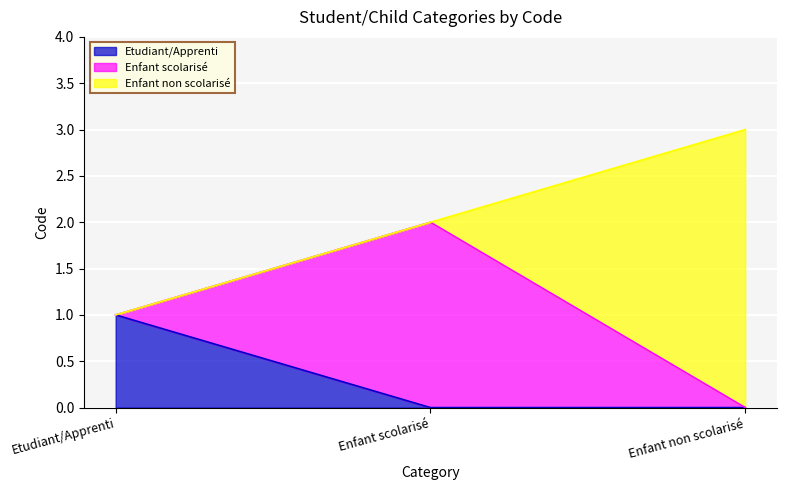

Reading left to right, list all the values displayed in this chart.

Etudiant/Apprenti=1	Enfant scolarisé=2	Enfant non scolarisé=3